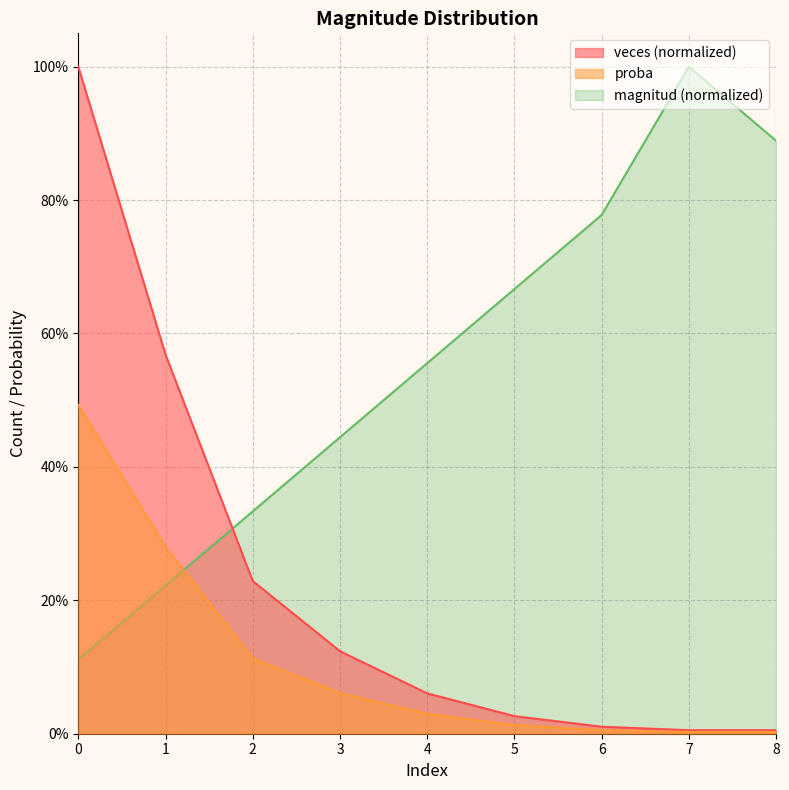

True or false: veces and proba intersect in this chart.

False